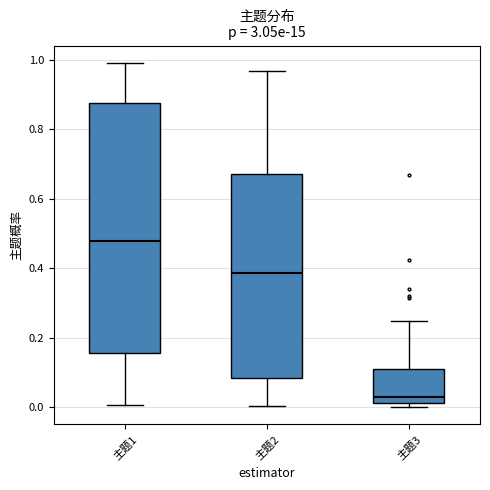

Reading left to right, read every box against the y-axis: the position of its median line, the range the box covers, and the ends of its whiskers. The values are not printed on the chart, so give them approximately, as read against the axis.

主题1: median 0.48, box 0.16 to 0.88, whiskers 0.00 to 1.00
主题2: median 0.38, box 0.08 to 0.68, whiskers 0.00 to 0.96
主题3: median 0.02 (just above the box's lower edge), box 0.02 to 0.12, whiskers 0.00 to 0.24